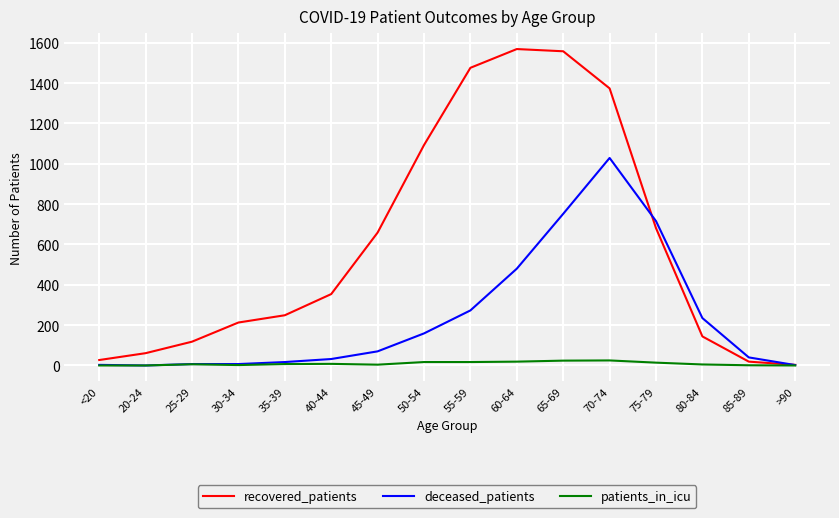

At how many categories does at least one series exceed 1001?

5